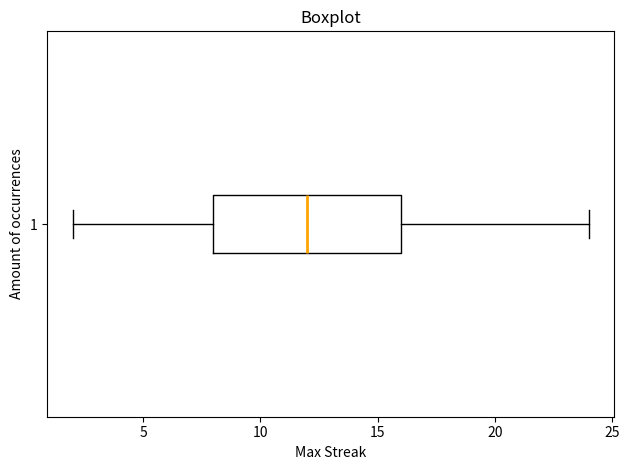

Read this box plot against the x-axis: the position of the median line, the range covered by the box, and the ends of both whiskers. The values are not printed on the chart, so give them approximately, as read against the axis.

median 12, box 8 to 16, whiskers 2 to 24